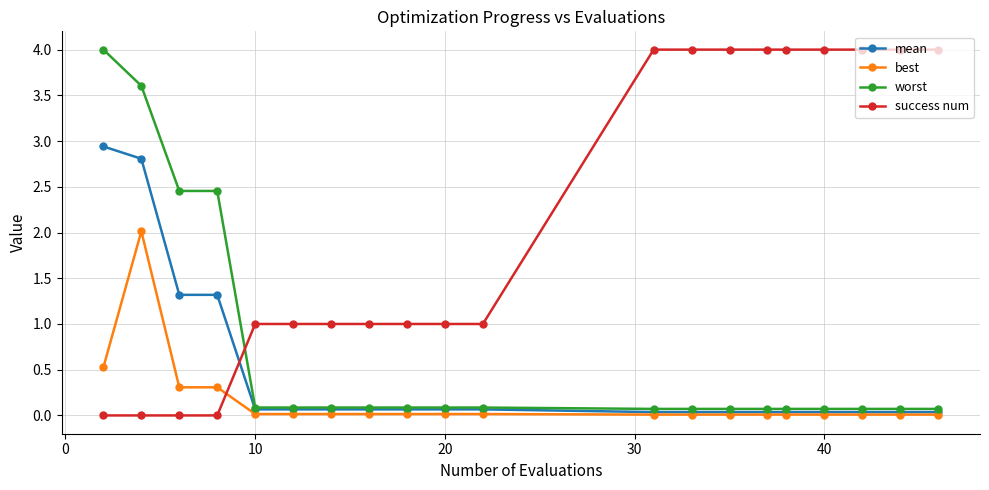

At how many categories does at least one series exceed 2?

13